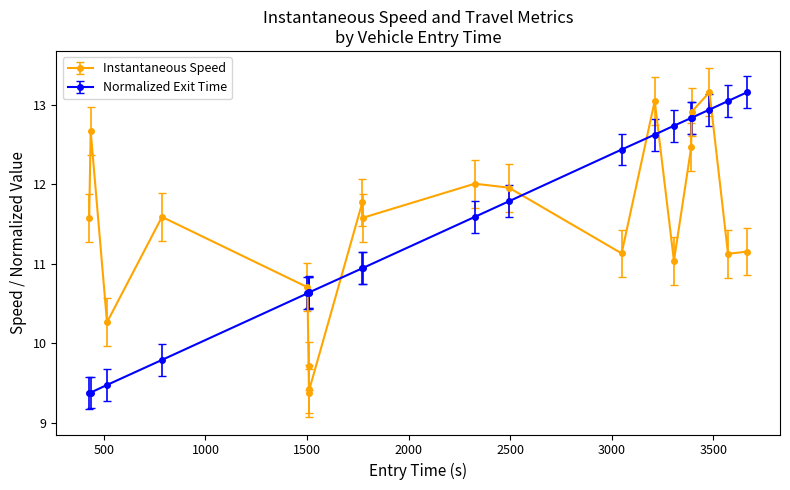

What is the lowest value of the Instantaneous Speed series?

9.4